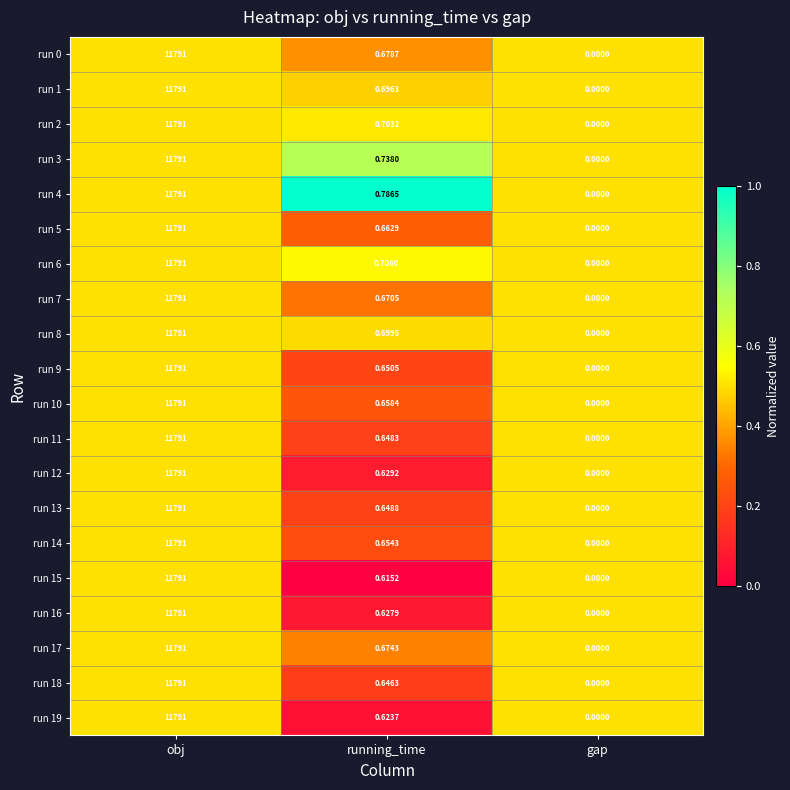

At which category does the chart reach its minimum across all series?

gap